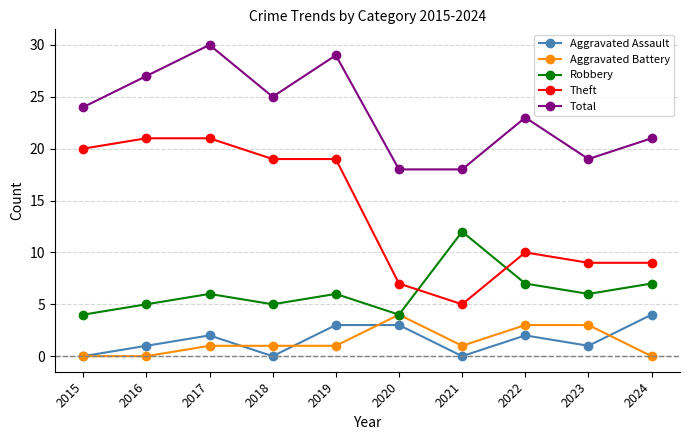

At 2019, list the series in order from largest to smallest.

Total, Theft, Robbery, Aggravated Assault, Aggravated Battery